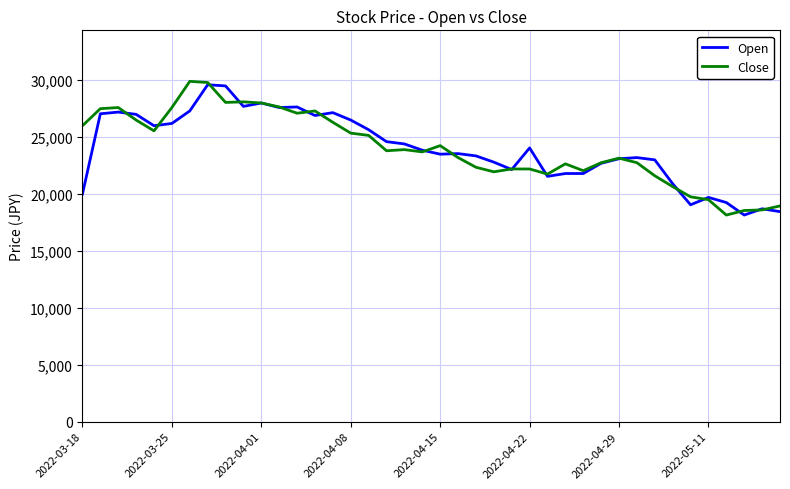

True or false: Open has more than 2 points higher than both neighbors.

True